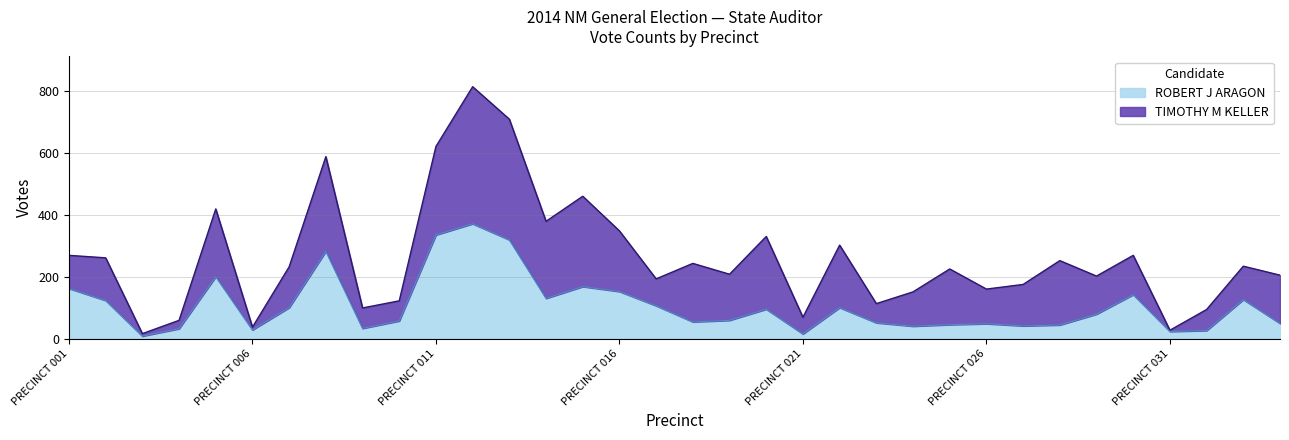

What is the approximate value at PRECINCT 015, to the nearest 50?

150